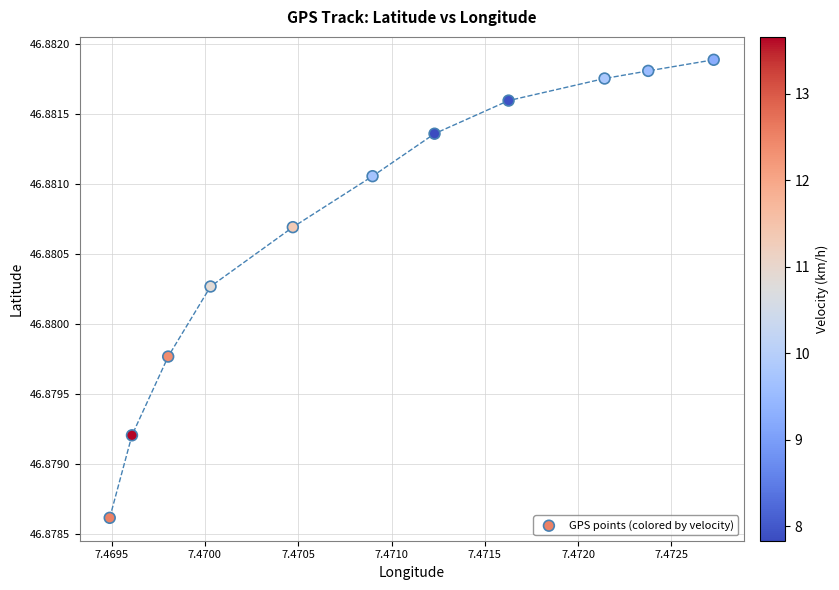

What is the average X value?

7.5